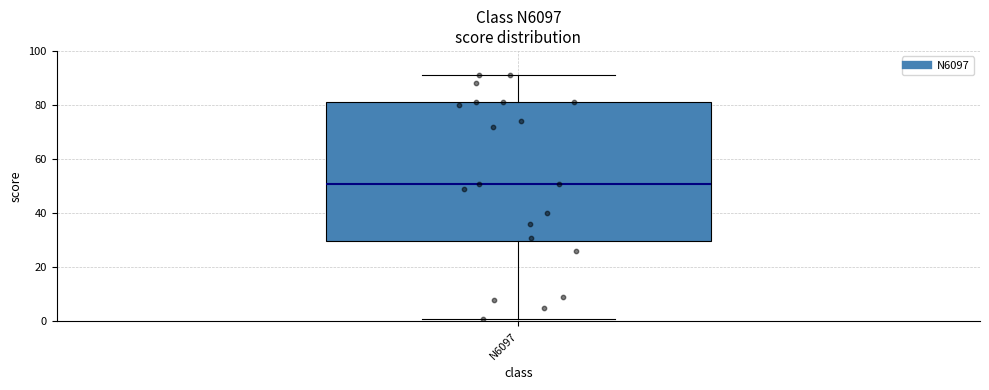

Read this box plot against the y-axis: the position of the median line, the range covered by the box, and the ends of both whiskers. The values are not printed on the chart, so give them approximately, as read against the axis.

median 52, box 30 to 82, whiskers 2 to 92